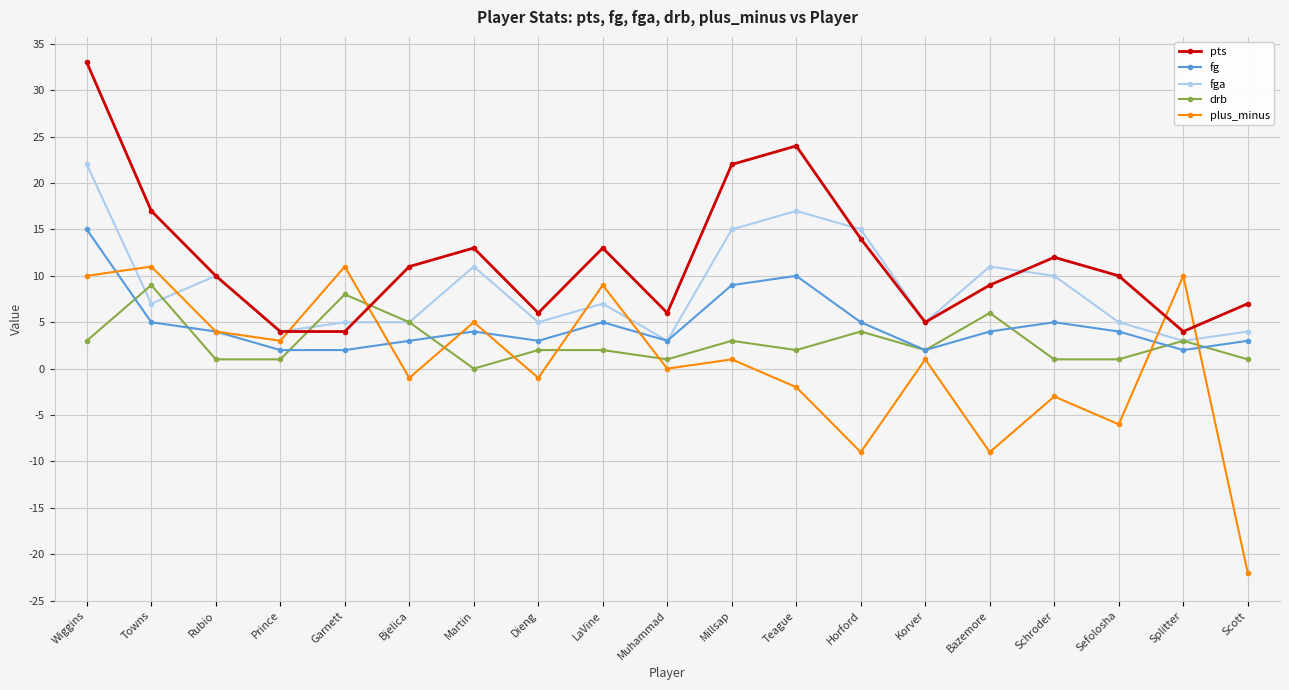

List the series in order of their overall mean, lowest first.

plus_minus, drb, fg, fga, pts